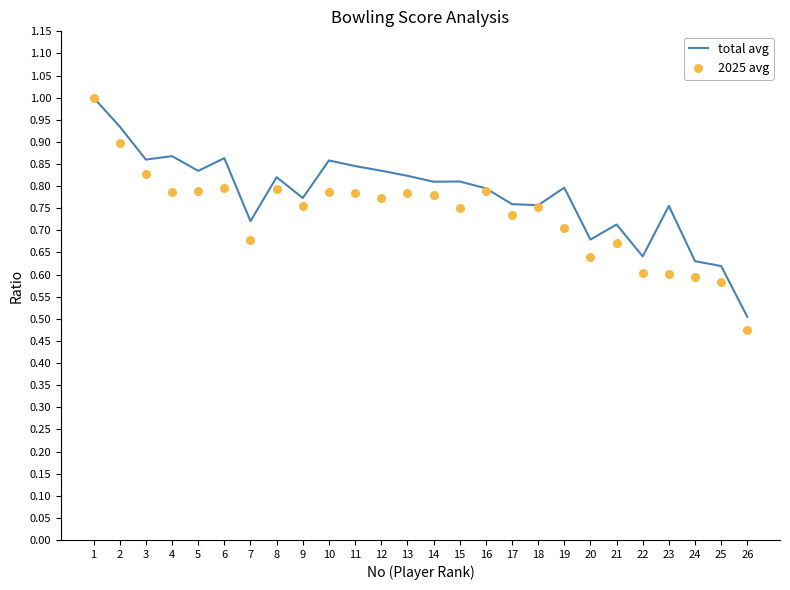

What are all the series names shown in the legend?

total avg, 2025 avg